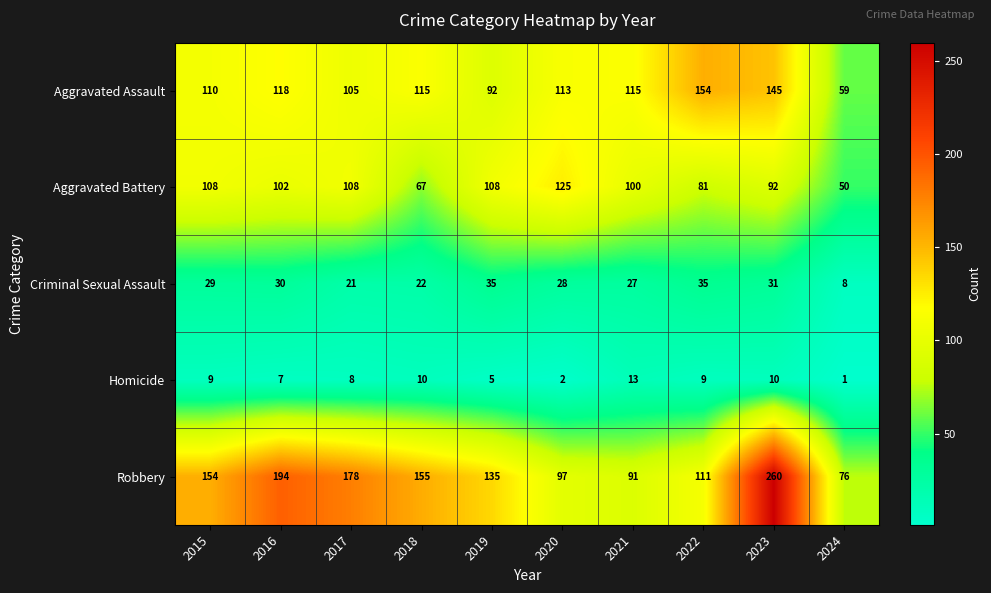

Rank the series by their maximum value, from highest to lowest.

Robbery, Aggravated Assault, Aggravated Battery, Criminal Sexual Assault, Homicide